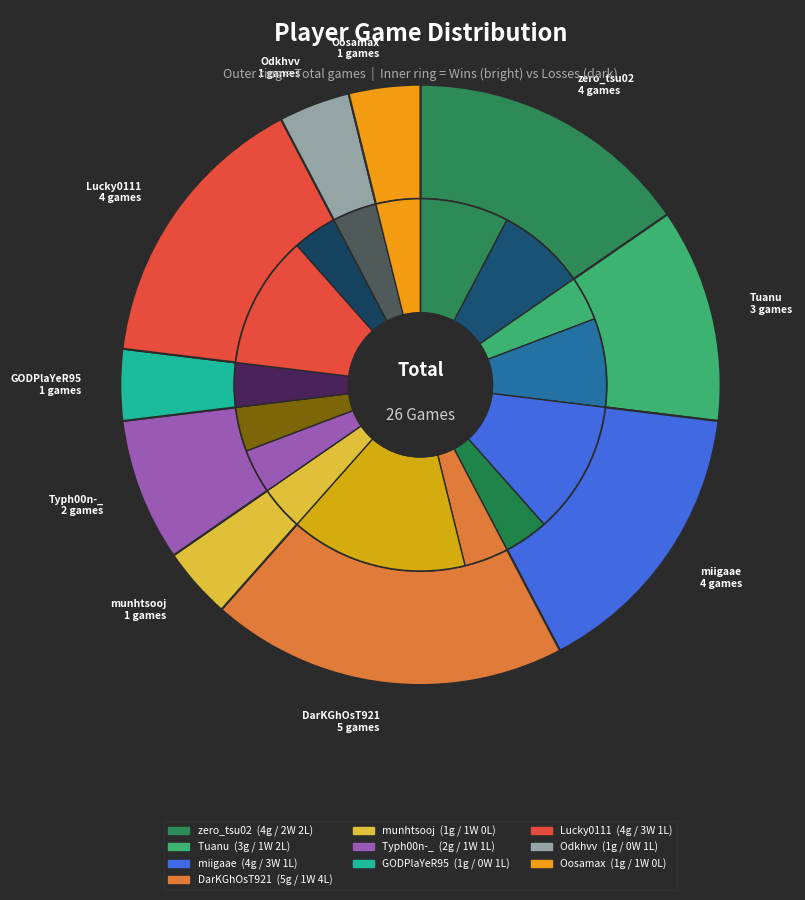

Is there a majority slice in this chart?

No